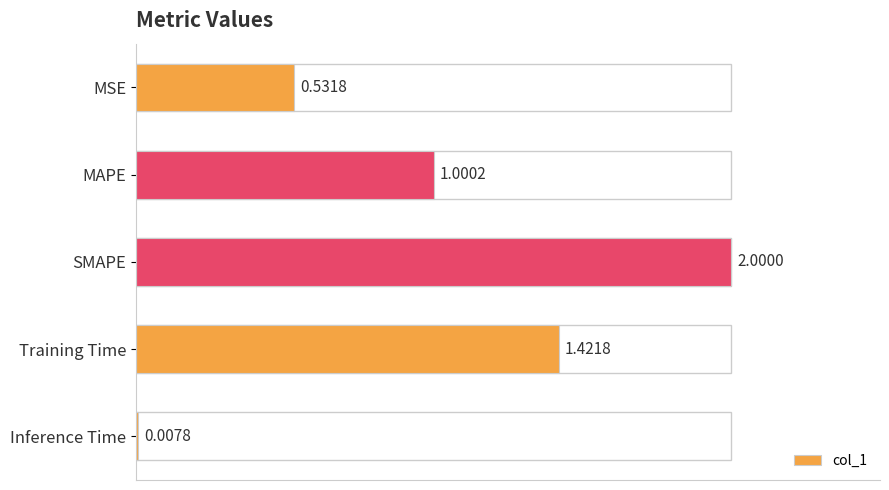

What is the average value?

1.0